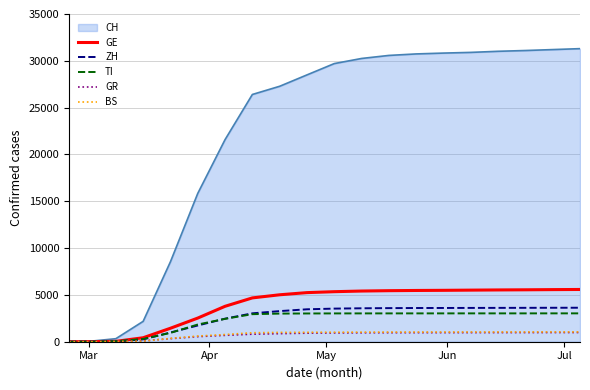

What is the maximum value shown in the chart?

31300